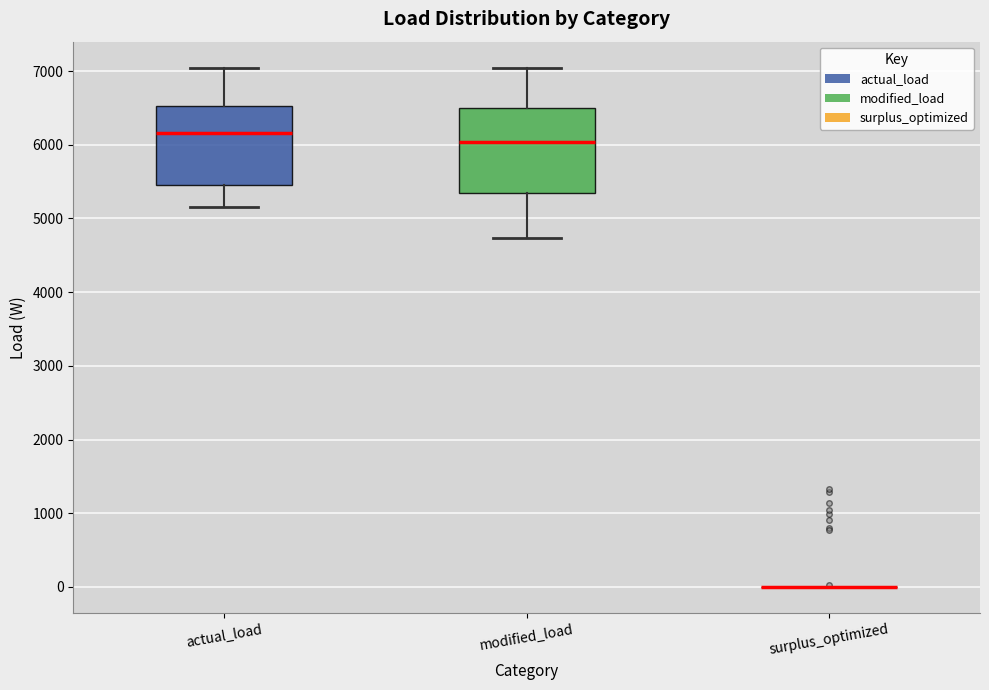

Reading left to right, transcribe this box plot: for each box, give where its median line is, the range the box spans, and where its two whiskers end, as read against the y-axis. The values are not printed on the chart, so give them approximately, as read against the axis.

actual_load: median 6200, box 5500 to 6500, whiskers 5200 to 7000
modified_load: median 6000, box 5300 to 6500, whiskers 4700 to 7000
surplus_optimized: box collapsed to a line at 0, whiskers 0 to 0